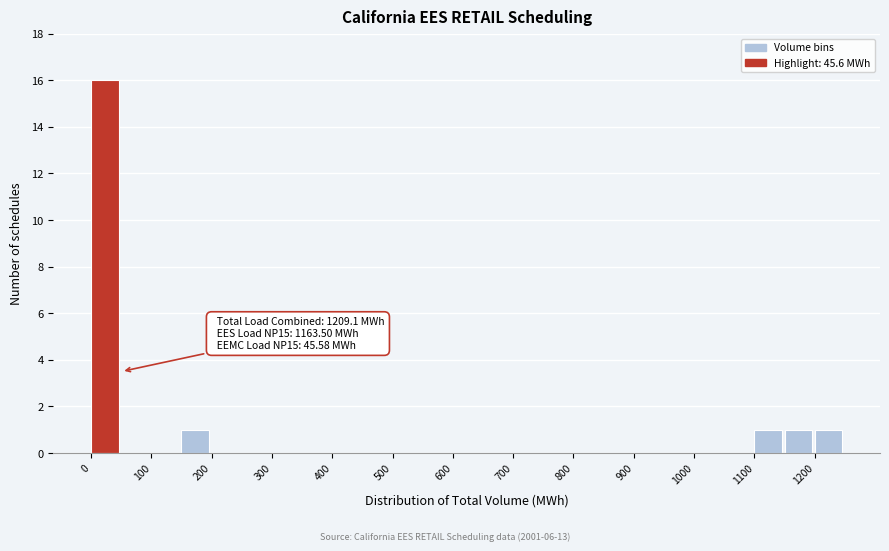

Over which range of the x-axis is the bar tallest?

0 to 50